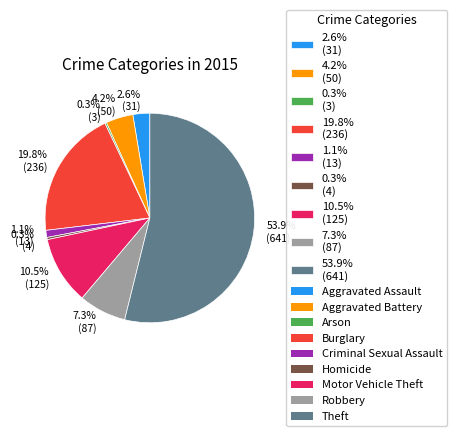

What is the ratio of the value at 0.3% (4) to the value at 1.1% (13)?

0.3